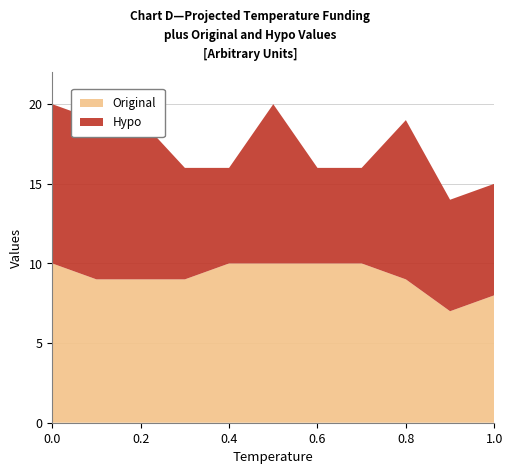

Reading left to right, extract all data points from this chart.

Original: 0.0=10	0.1=9	0.2=9	0.3=9	0.4=10	0.5=10	0.6=10	0.7=10	0.8=9	0.9=7	1.0=8
Hypo: 0.0=10	0.1=10	0.2=10	0.3=7	0.4=6	0.5=10	0.6=6	0.7=6	0.8=10	0.9=7	1.0=7